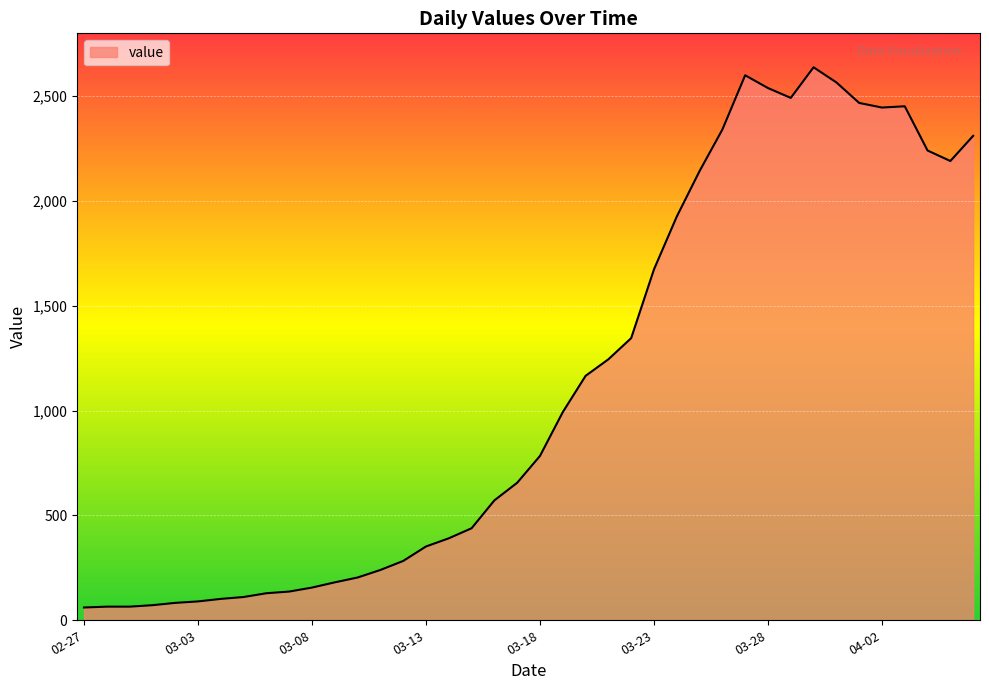

What is the difference between the maximum and minimum values?

2577